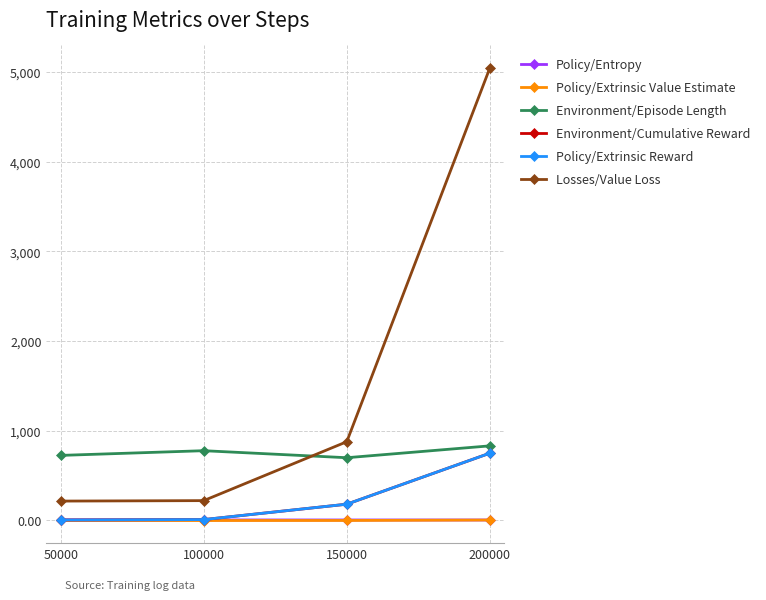

Rank the categories by Environment/Episode Length value from highest to lowest.

200000, 100000, 50000, 150000